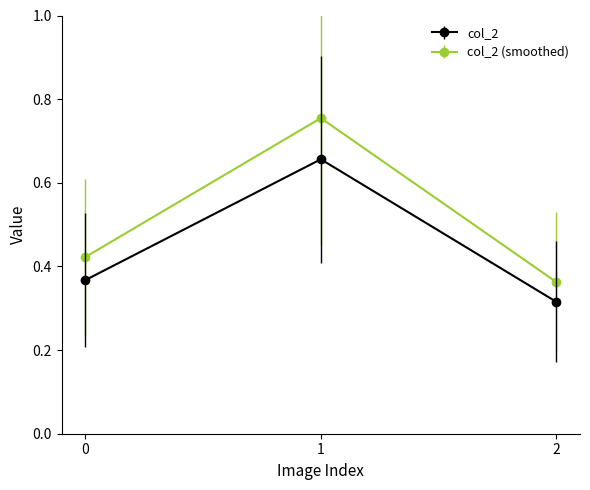

The value of col_2 at 2 is 0.5. True or false?

False